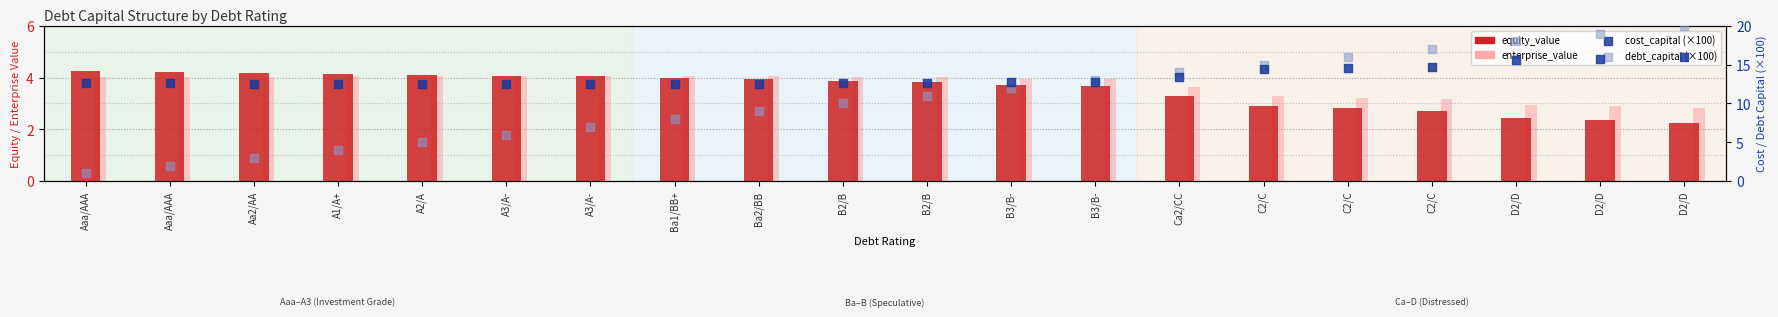

Which series contains the highest Y value?

debt_capital (×100)